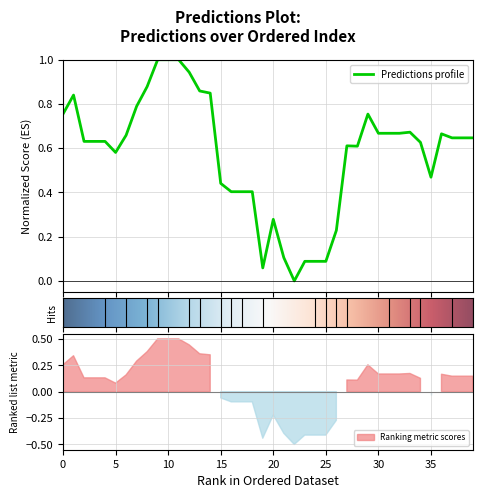

At which category does the chart reach its peak across all series?

9